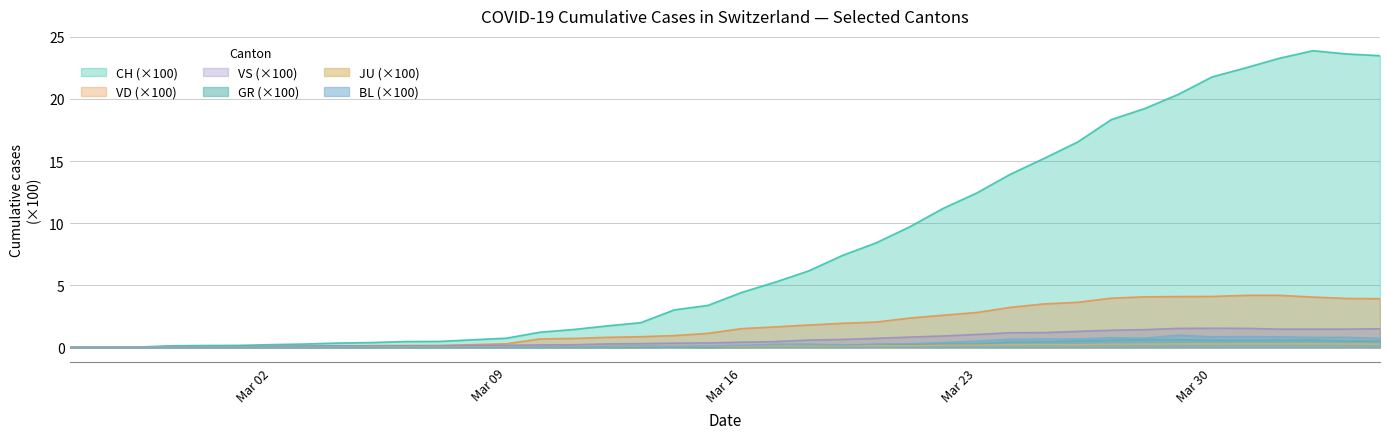

Which series has the largest total across all categories?

CH (×100)